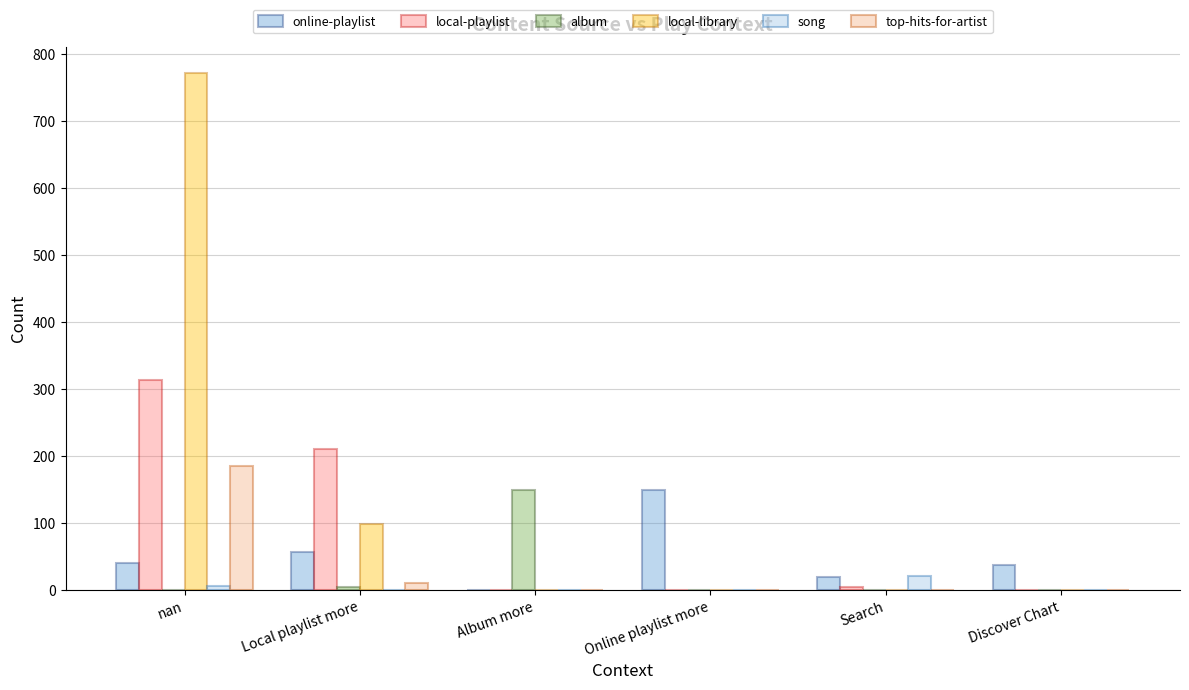

What is the sum of all local-playlist values?

527